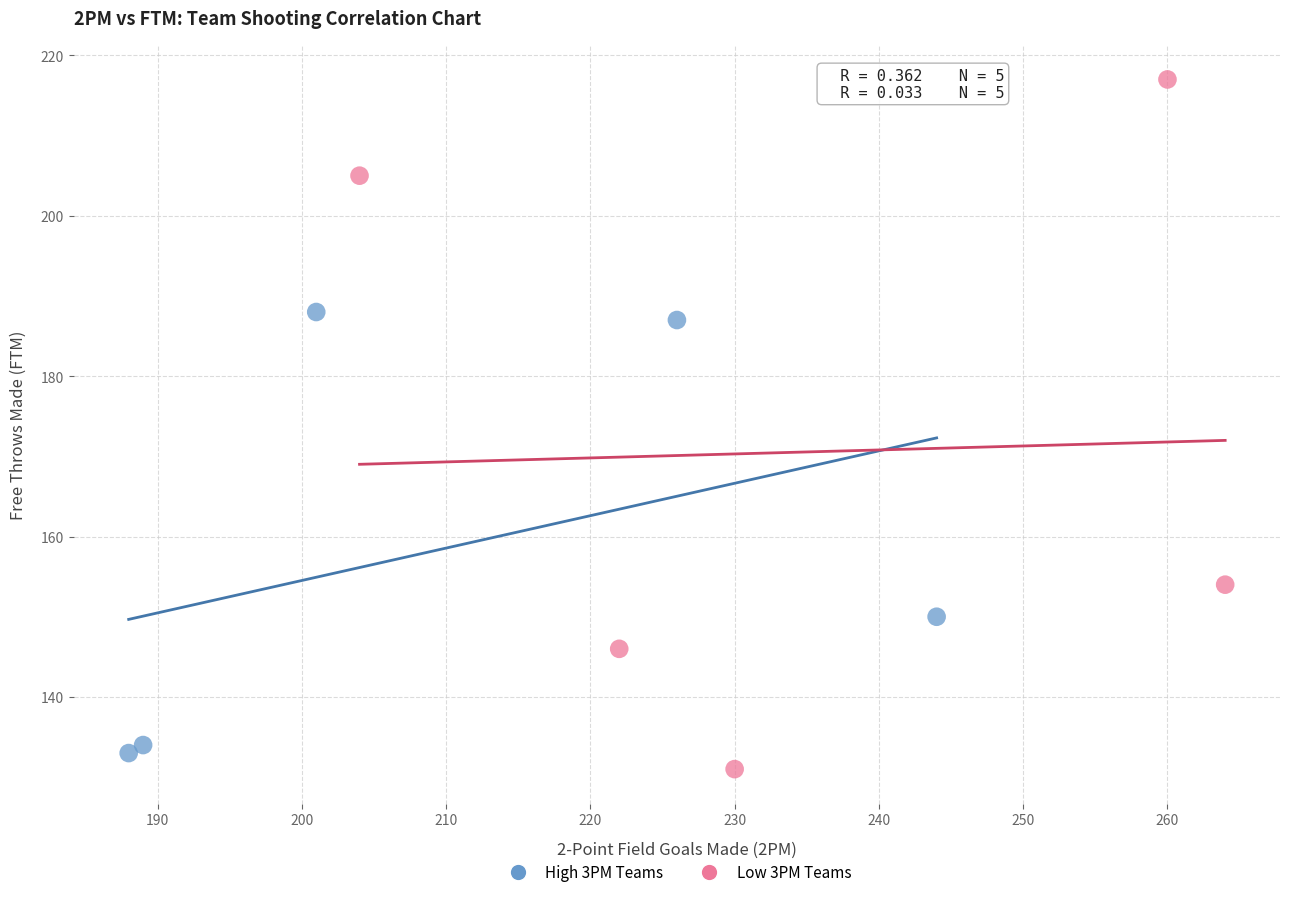

What are all the series names shown in the legend?

High 3PM Teams, Low 3PM Teams